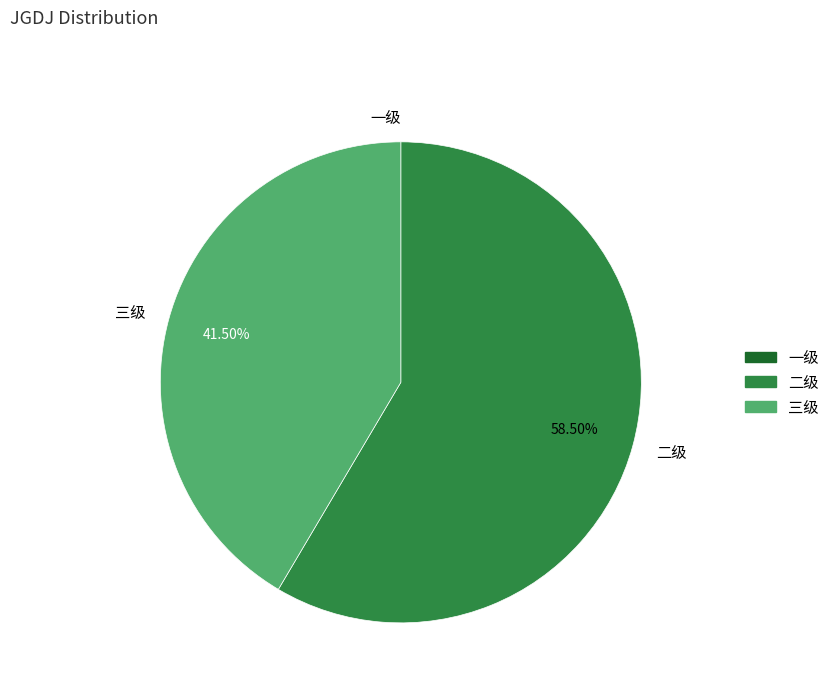

Which category has the biggest portion of the pie?

二级